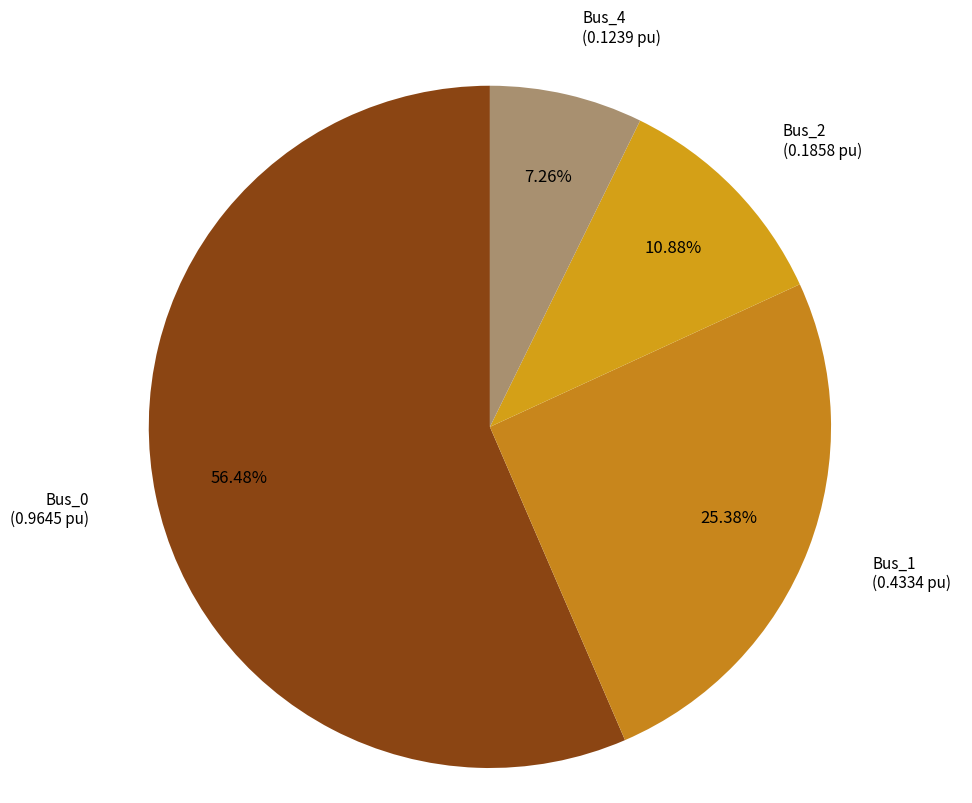

How many segments does this pie chart have?

4